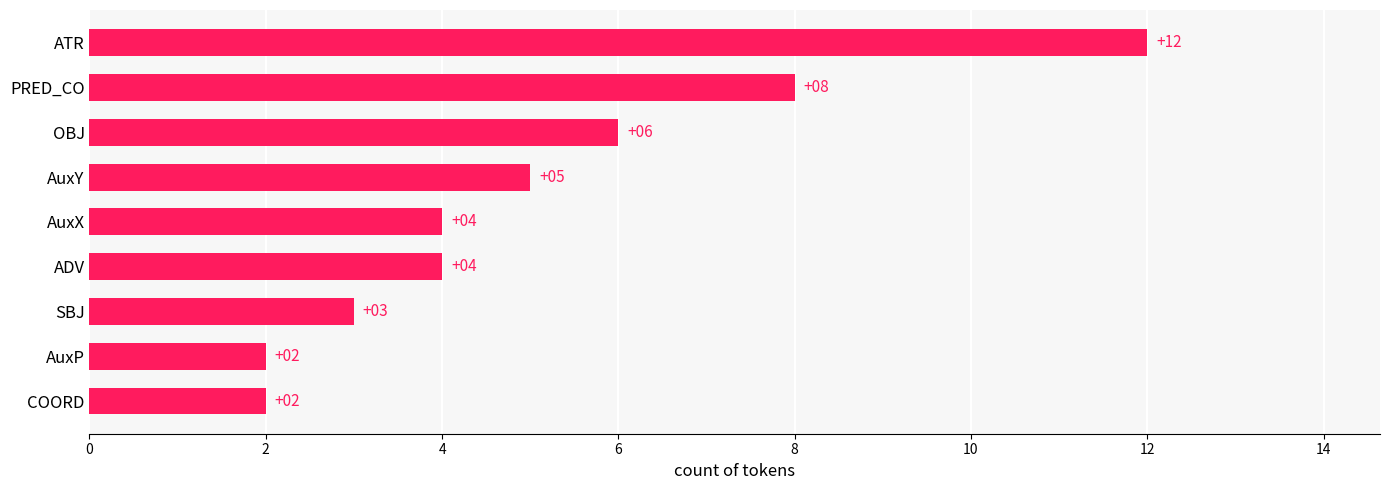

What is the difference between the maximum and minimum values?

10